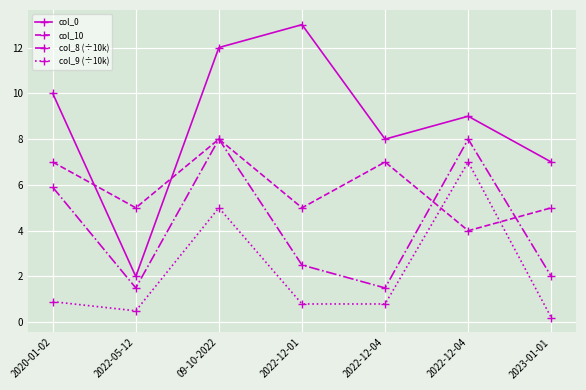

What are all the series names shown in the legend?

col_0, col_10, col_8 (÷10k), col_9 (÷10k)